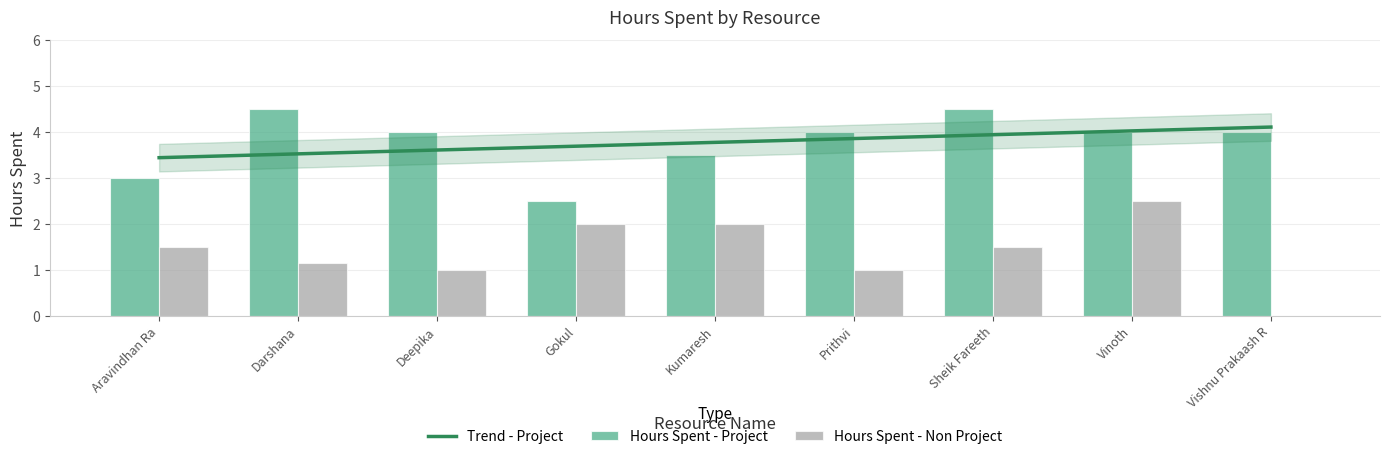

At which category does the chart reach its minimum across all series?

Gokul